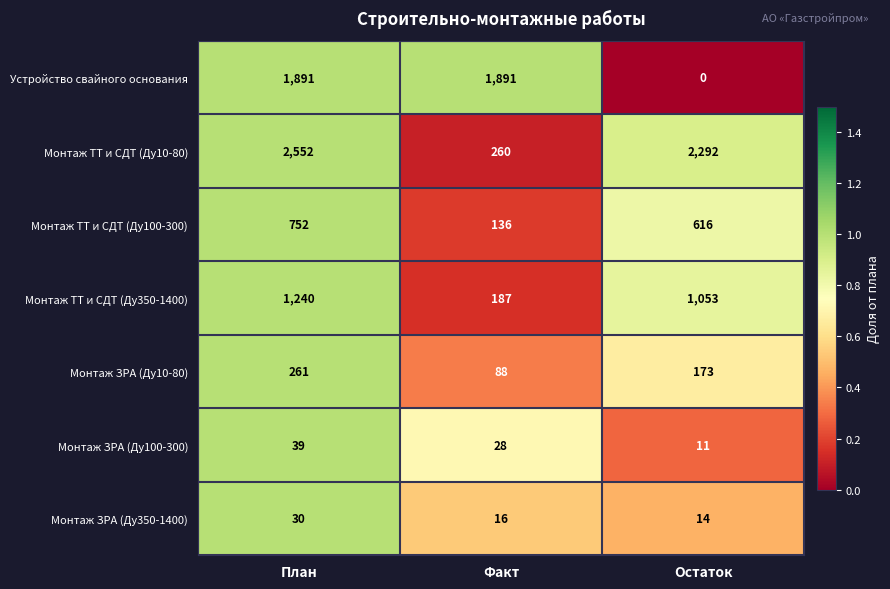

Read the Устройство свайного основания value at Факт, to the nearest 100.

1900